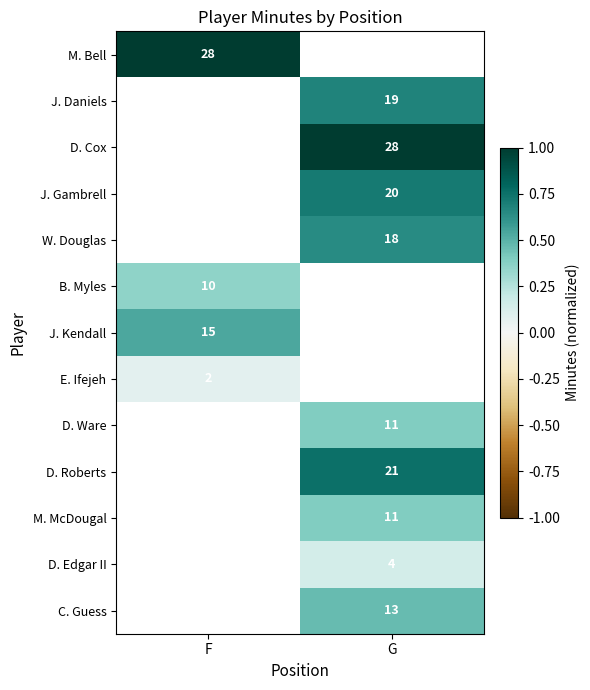

Which has a higher value, F or G?

G